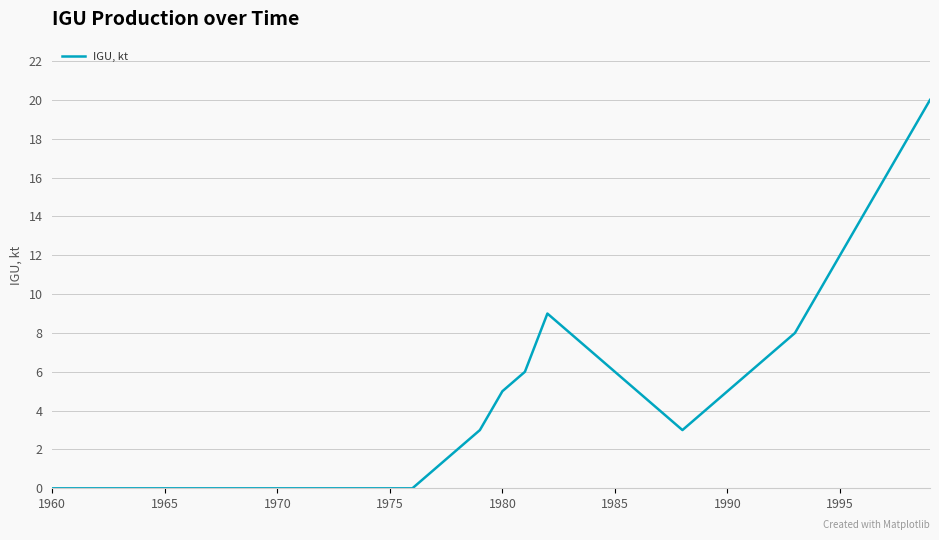

What is the difference between the maximum and minimum values?

20